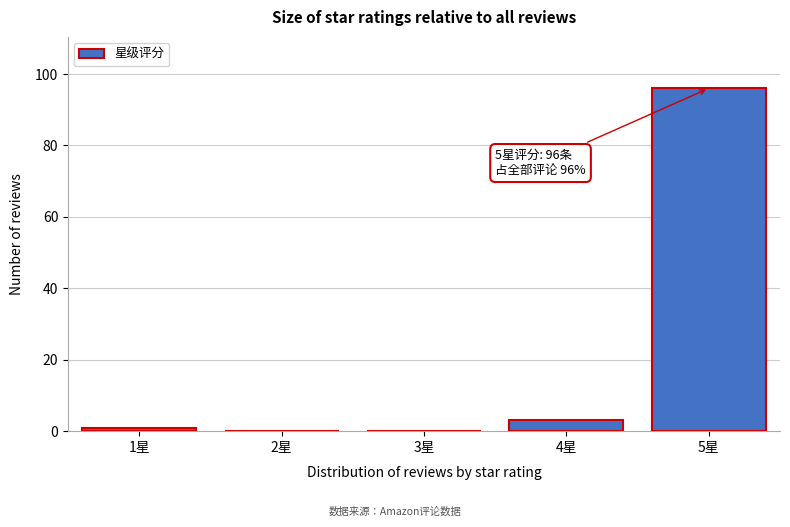

Reading left to right, transcribe all the data shown in this chart.

1星=1	2星=0	3星=0	4星=3	5星=96